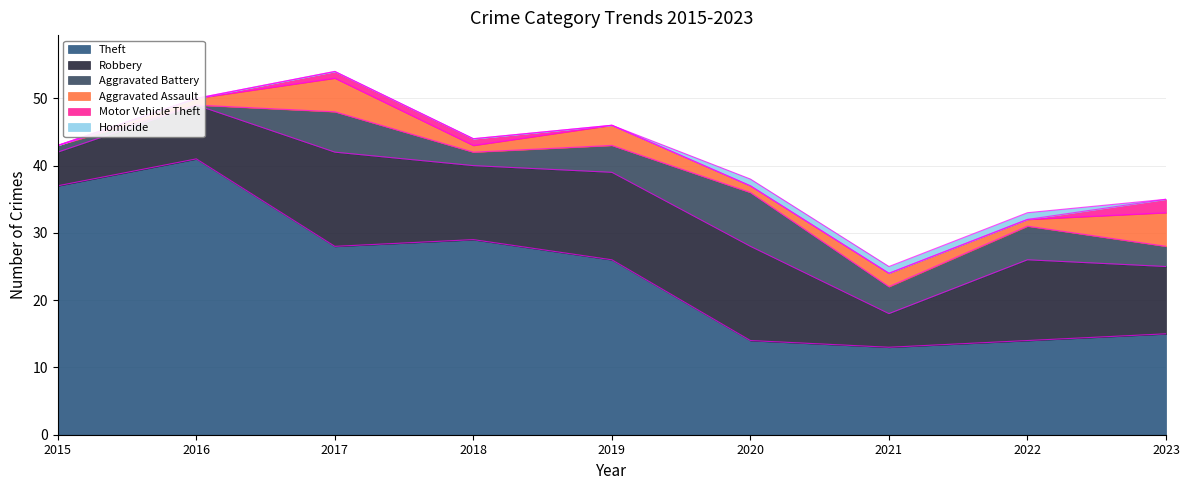

Reading left to right, extract all data points from this chart.

Theft: 2015=37	2016=41	2017=28	2018=29	2019=26	2020=14	2021=13	2022=14	2023=15
Robbery: 2015=5	2016=8	2017=14	2018=11	2019=13	2020=14	2021=5	2022=12	2023=10
Aggravated Battery: 2015=1	2016=0	2017=6	2018=2	2019=4	2020=8	2021=4	2022=5	2023=3
Aggravated Assault: 2015=0	2016=1	2017=5	2018=1	2019=3	2020=1	2021=2	2022=1	2023=5
Motor Vehicle Theft: 2015=0	2016=0	2017=1	2018=1	2019=0	2020=0	2021=0	2022=0	2023=2
Homicide: 2015=0	2016=0	2017=0	2018=0	2019=0	2020=1	2021=1	2022=1	2023=0